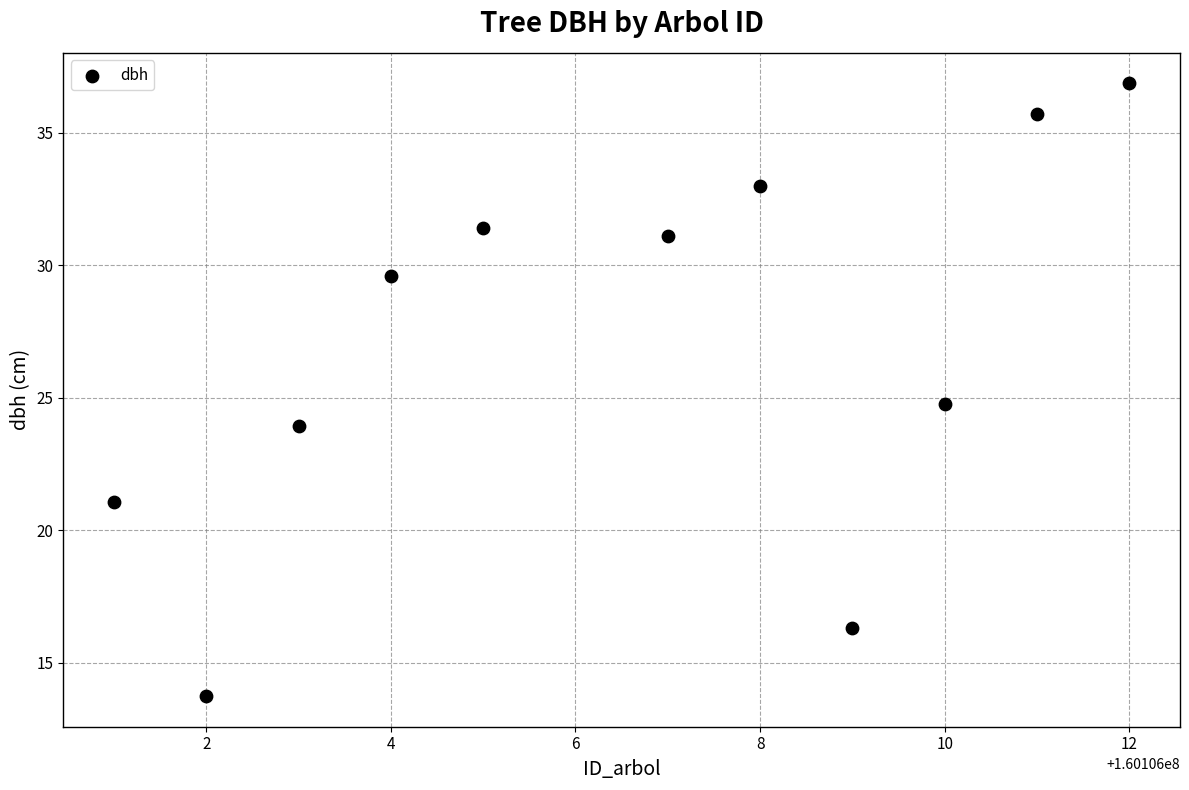

What is the range of X values (max minus min)?

11.0